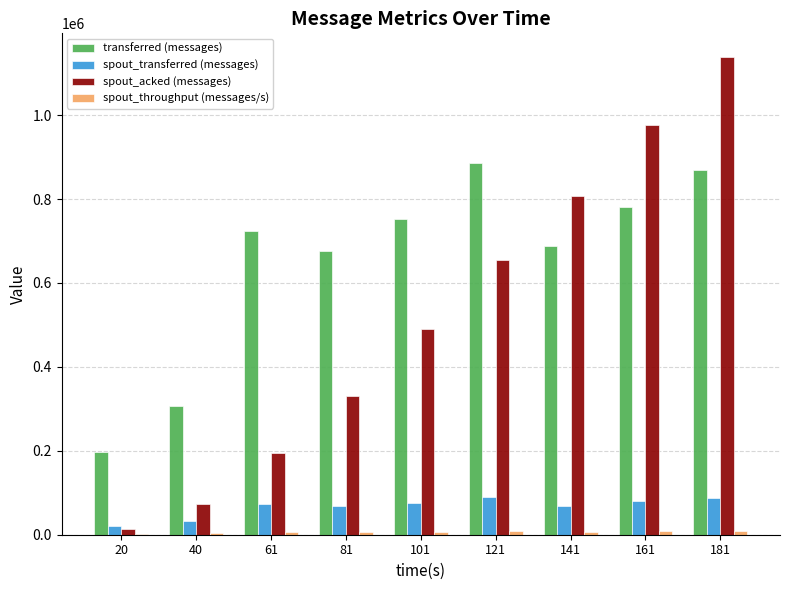

Which series has the largest total across all categories?

transferred (messages)